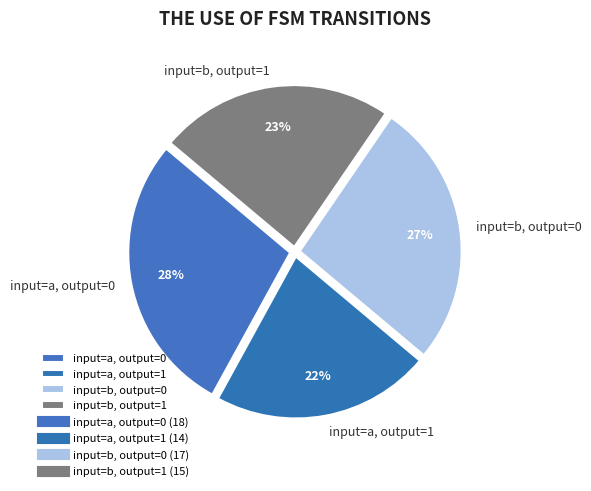

To the nearest percent, what portion does input=a, output=0 represent?

28%